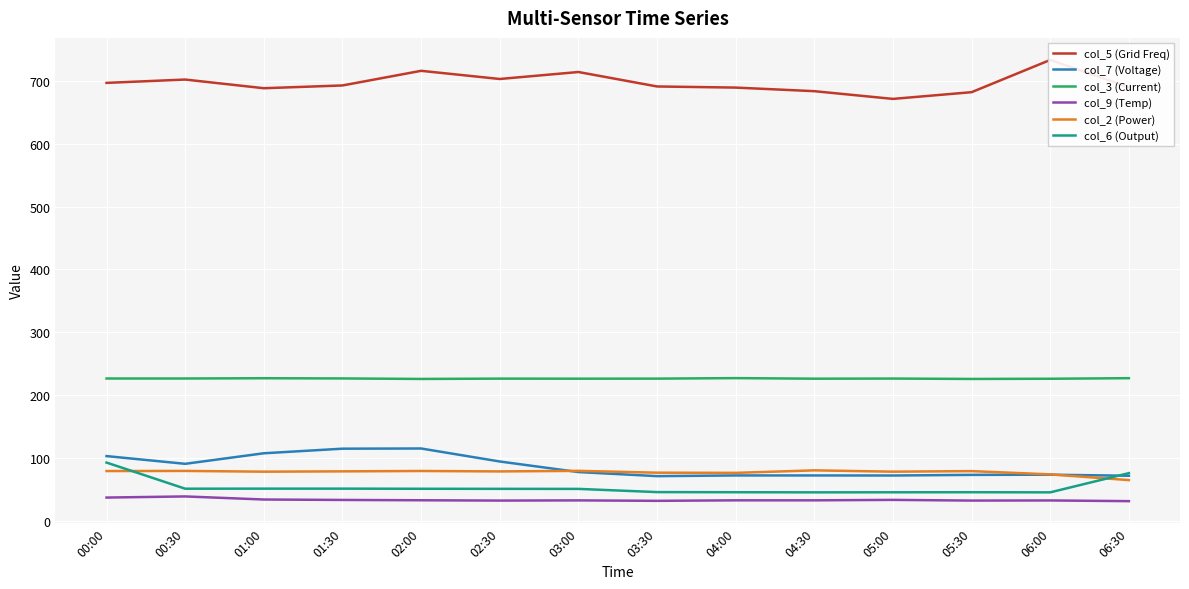

What are all the series names shown in the legend?

col_5 (Grid Freq), col_7 (Voltage), col_3 (Current), col_9 (Temp), col_2 (Power), col_6 (Output)